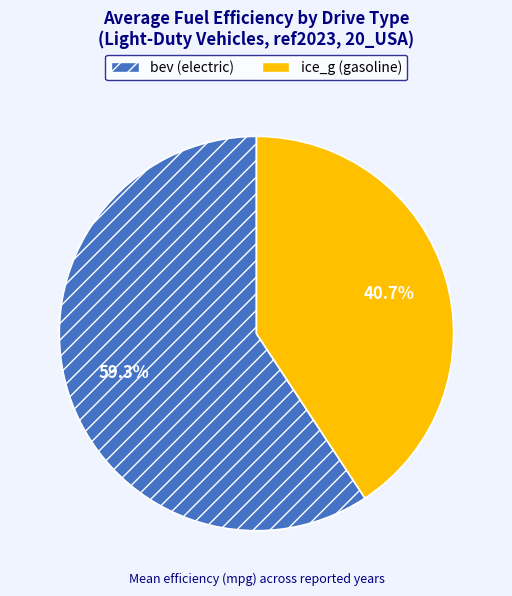

Is there any slice that represents more than half of the pie?

Yes